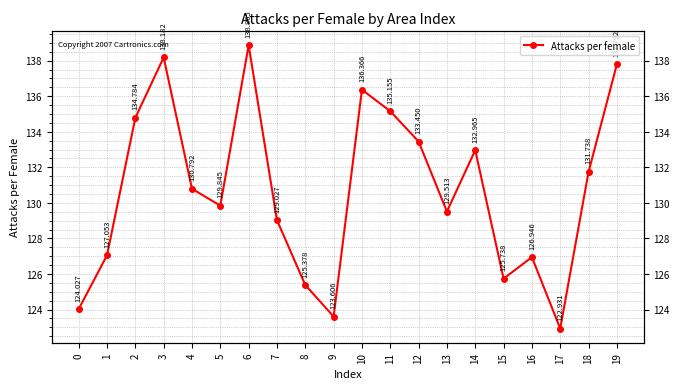

The chart shows a value of 201.4 at 10. True or false?

False